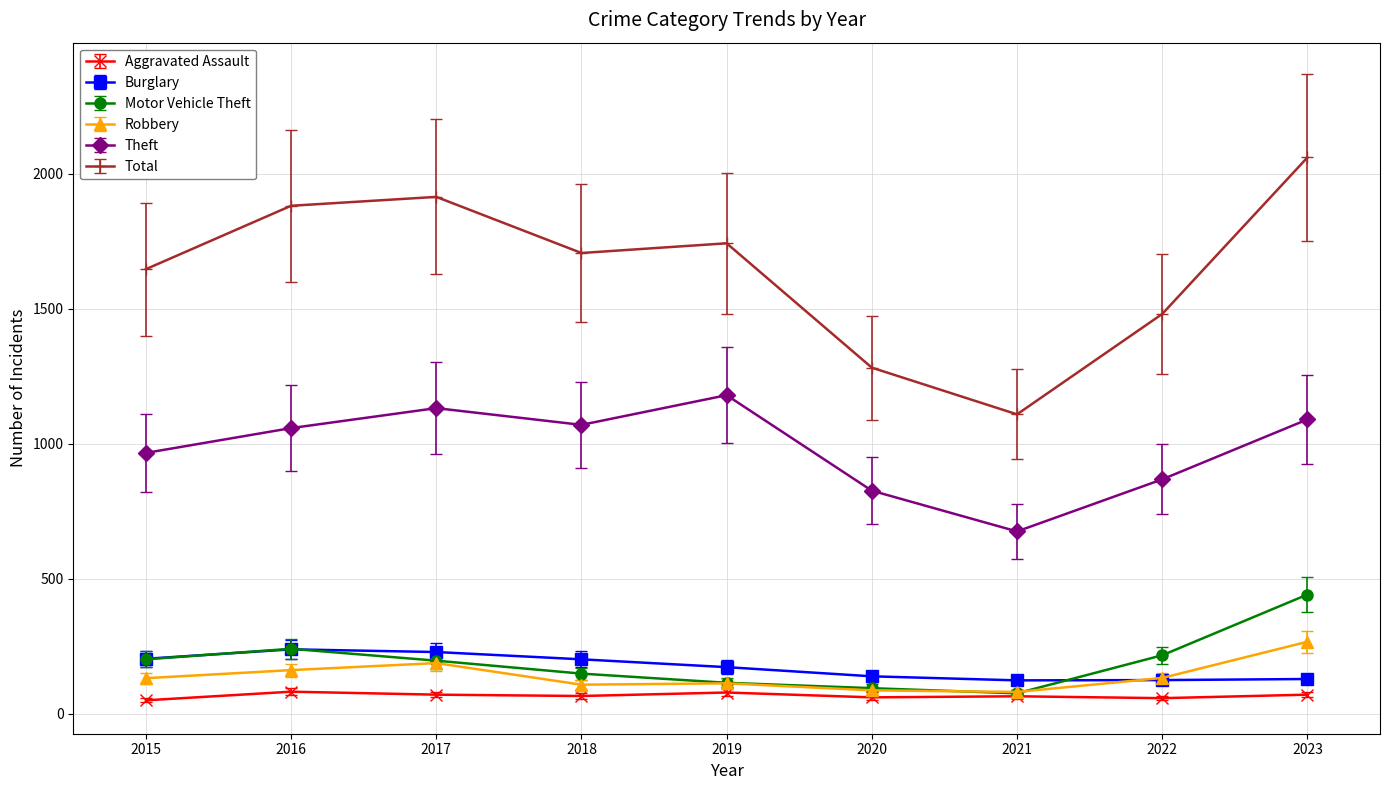

How many lines are shown in the chart?

6